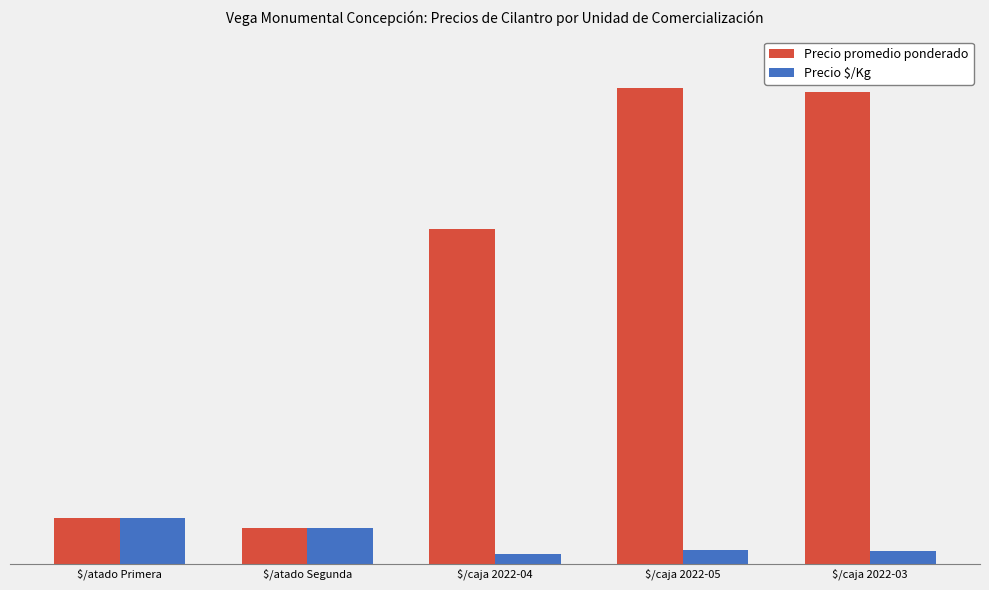

Are the bars horizontal?

No